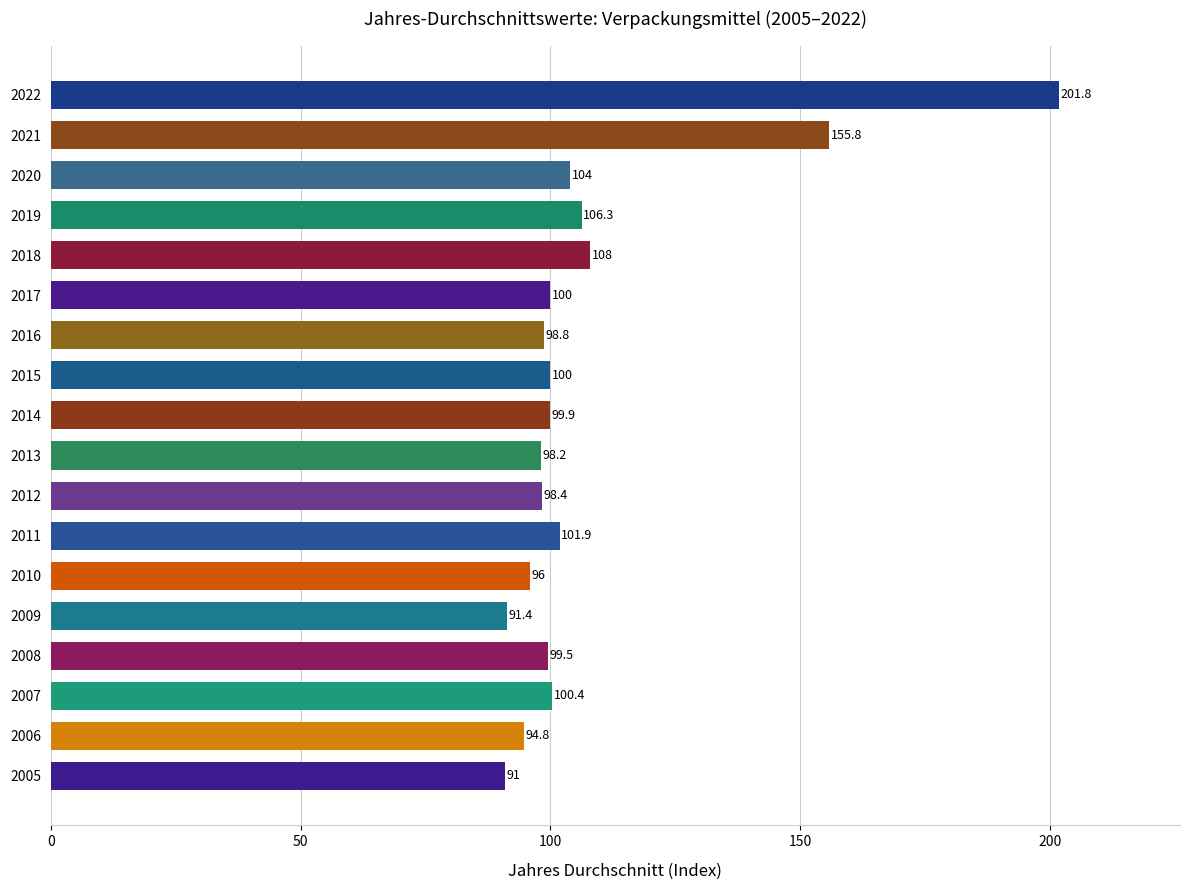

What is the difference between the second highest and second lowest values?

64.4